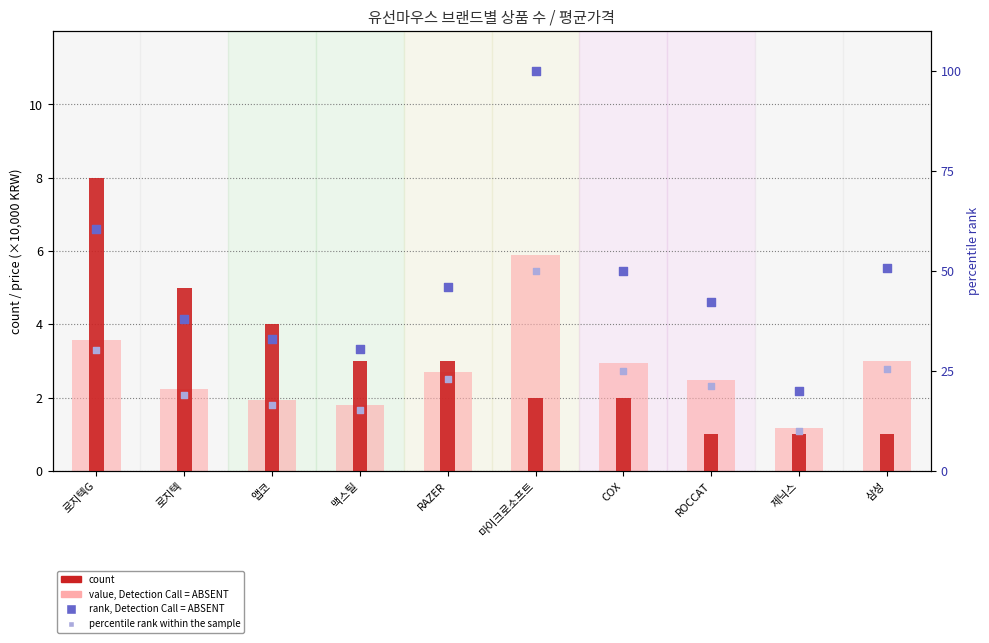

Is the value of rank, Detection Call = ABSENT at 로지텍G greater than the value of percentile rank within the sample at 제닉스?

Yes